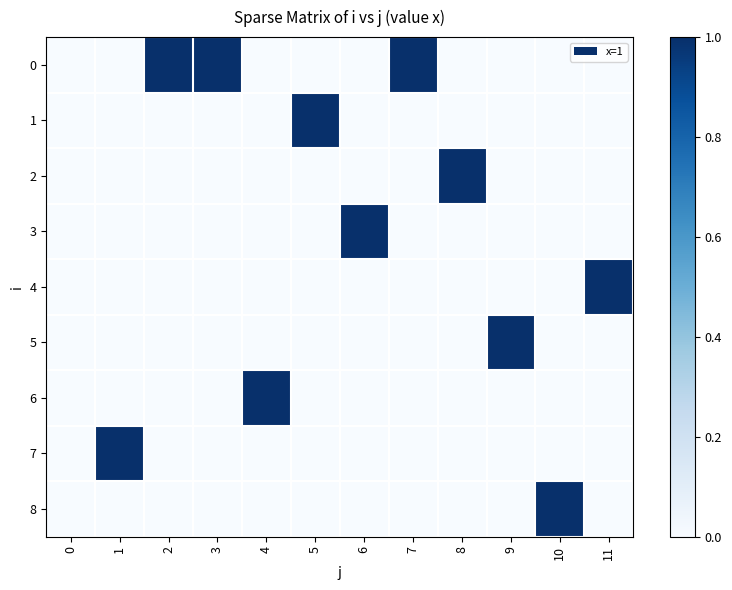

Which label corresponds to the largest value in the chart?

2